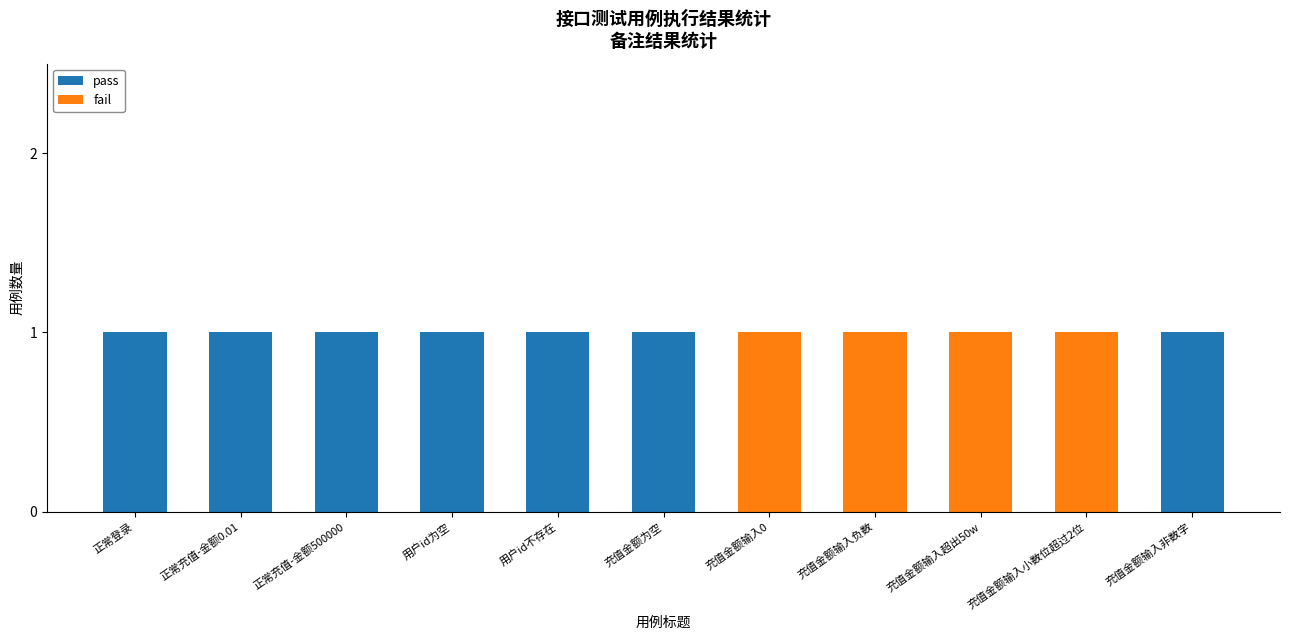

What is the sum of all pass values?

7